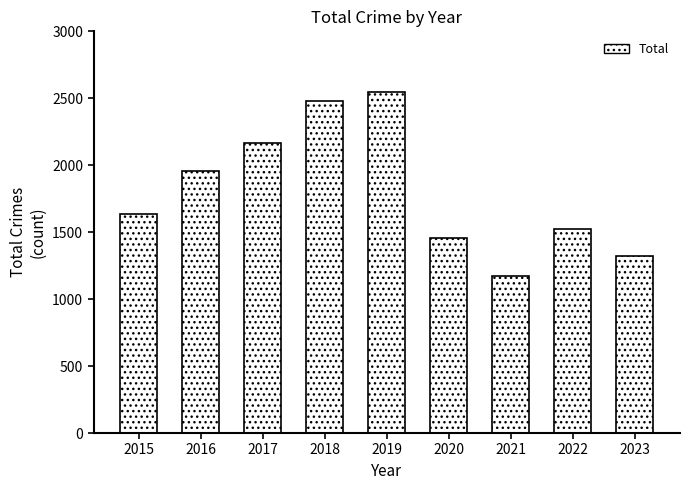

At which category does the chart reach its peak across all series?

2019